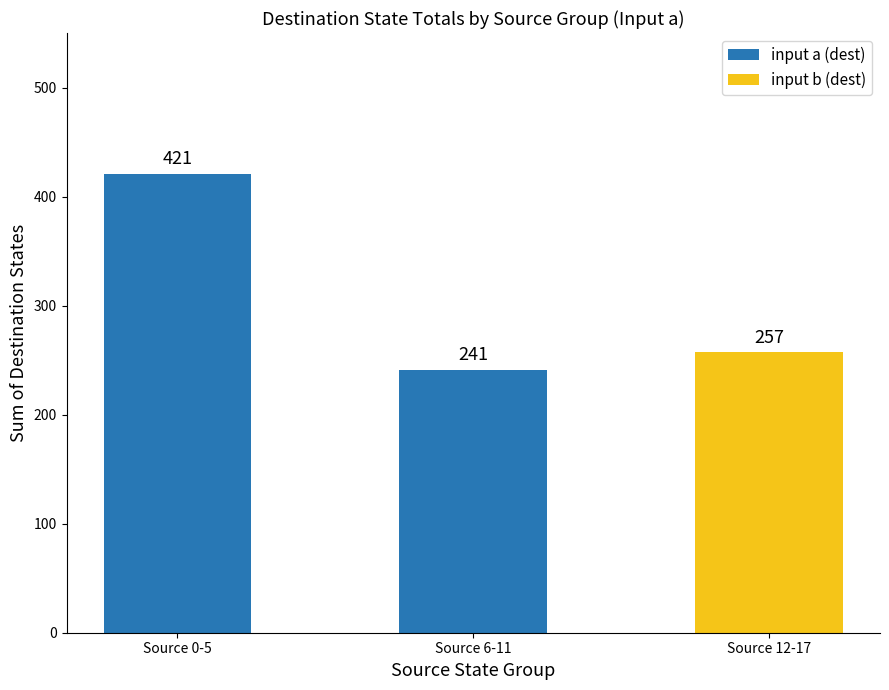

Is it true that the value at Source 6-11 is 241?

True